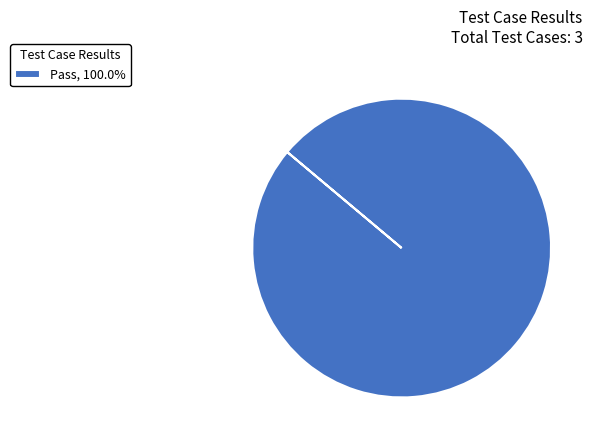

How many segments does this pie chart have?

1